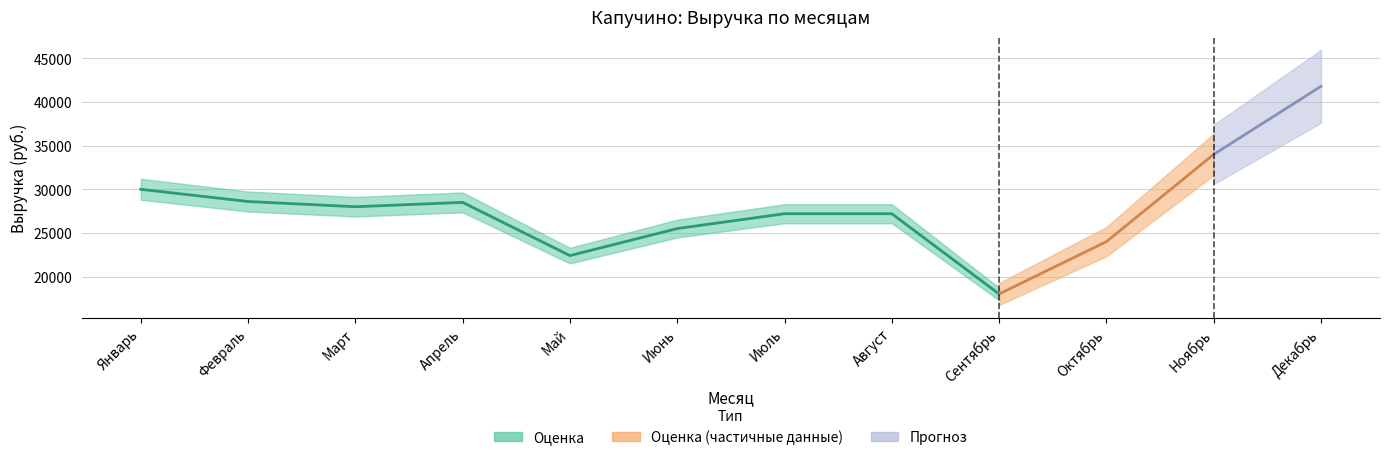

What is the value of the 8th point from the left?

27200